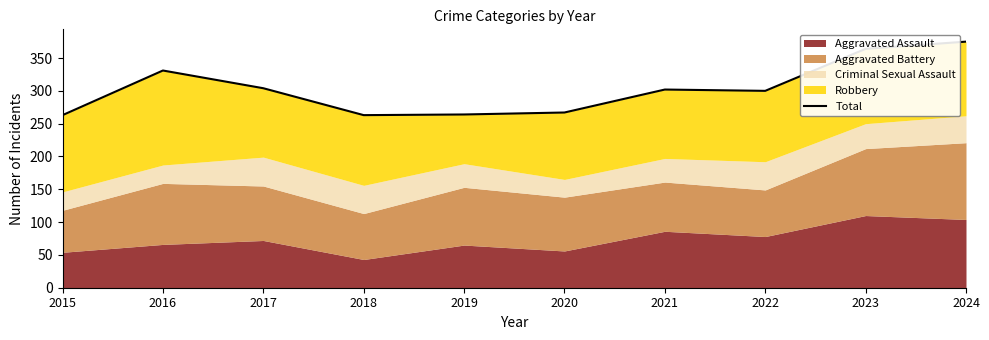

What is the value of the 9th point from the left?

364